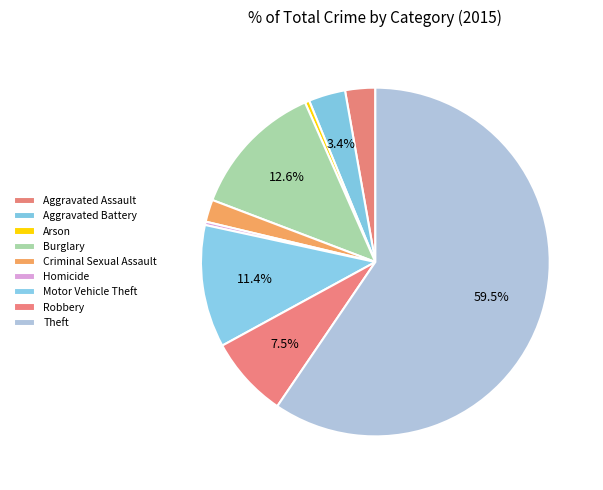

What percentage is the Burglary slice, to the nearest percent?

13%